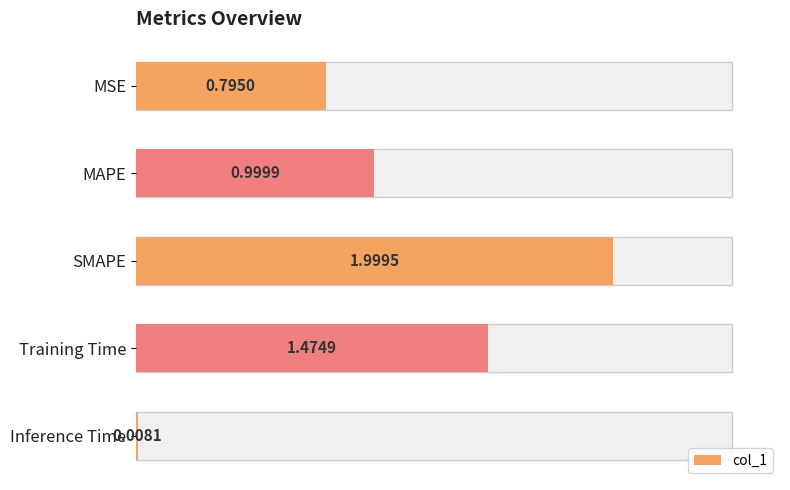

What is the average value?

1.1